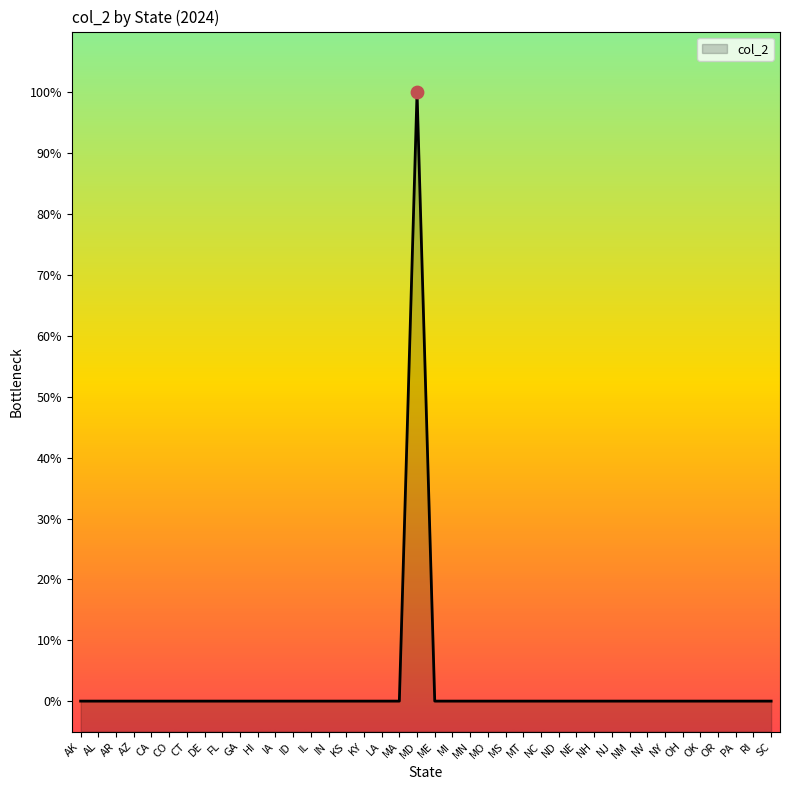

Which has a higher value, MA or OR?

MA